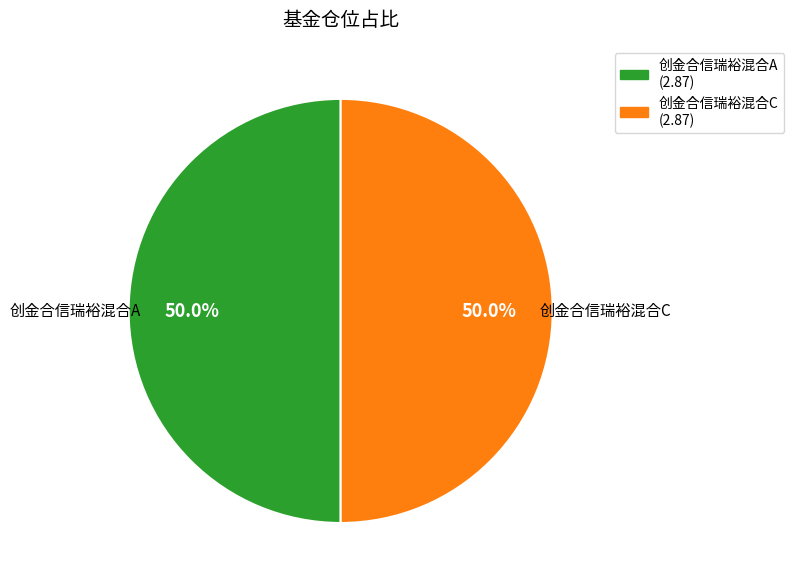

Approximately how many times larger is the value at 创金合信瑞裕混合C compared to 创金合信瑞裕混合A?

1.0